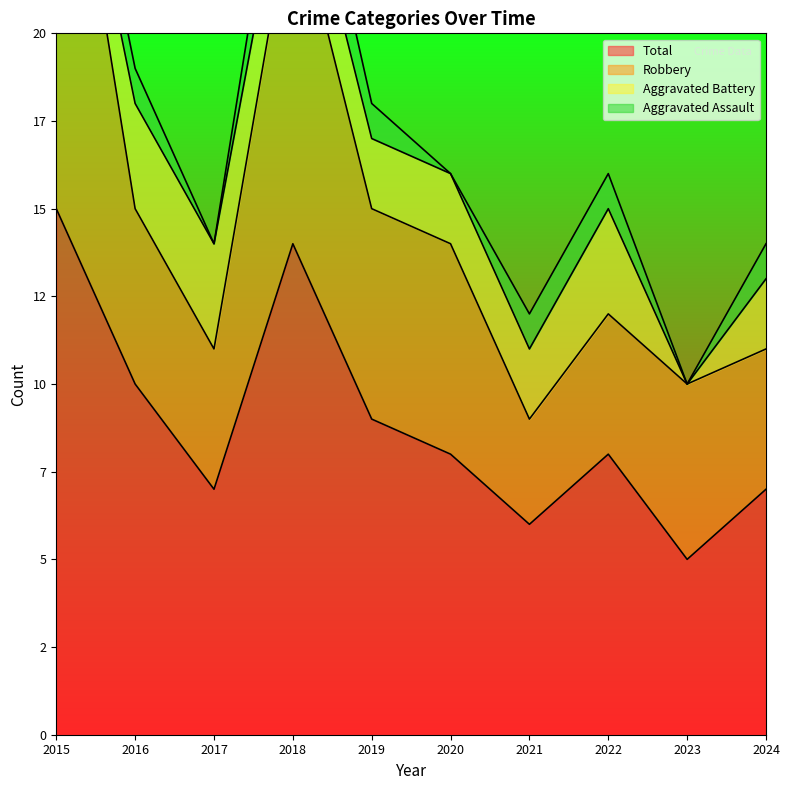

The Aggravated Assault series shows 1 at 2019. True or false?

True